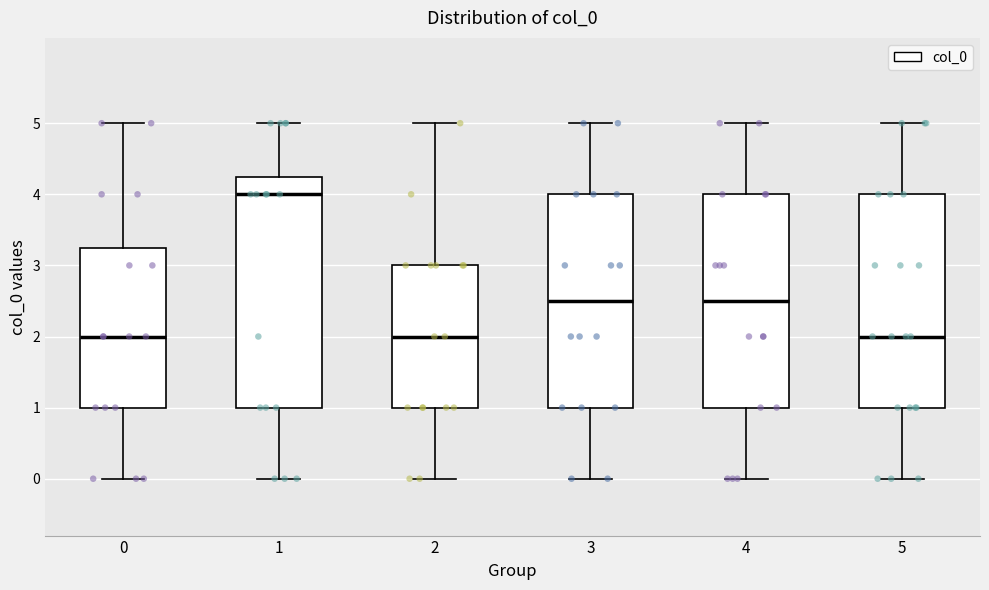

Reading left to right, read every box against the y-axis: the position of its median line, the range the box covers, and the ends of its whiskers. The values are not printed on the chart, so give them approximately, as read against the axis.

0: median 2.0, box 1.0 to 3.3, whiskers 0.0 to 5.0
1: median 4.0, box 1.0 to 4.3, whiskers 0.0 to 5.0
2: median 2.0, box 1.0 to 3.0, whiskers 0.0 to 5.0
3: median 2.5, box 1.0 to 4.0, whiskers 0.0 to 5.0
4: median 2.5, box 1.0 to 4.0, whiskers 0.0 to 5.0
5: median 2.0, box 1.0 to 4.0, whiskers 0.0 to 5.0